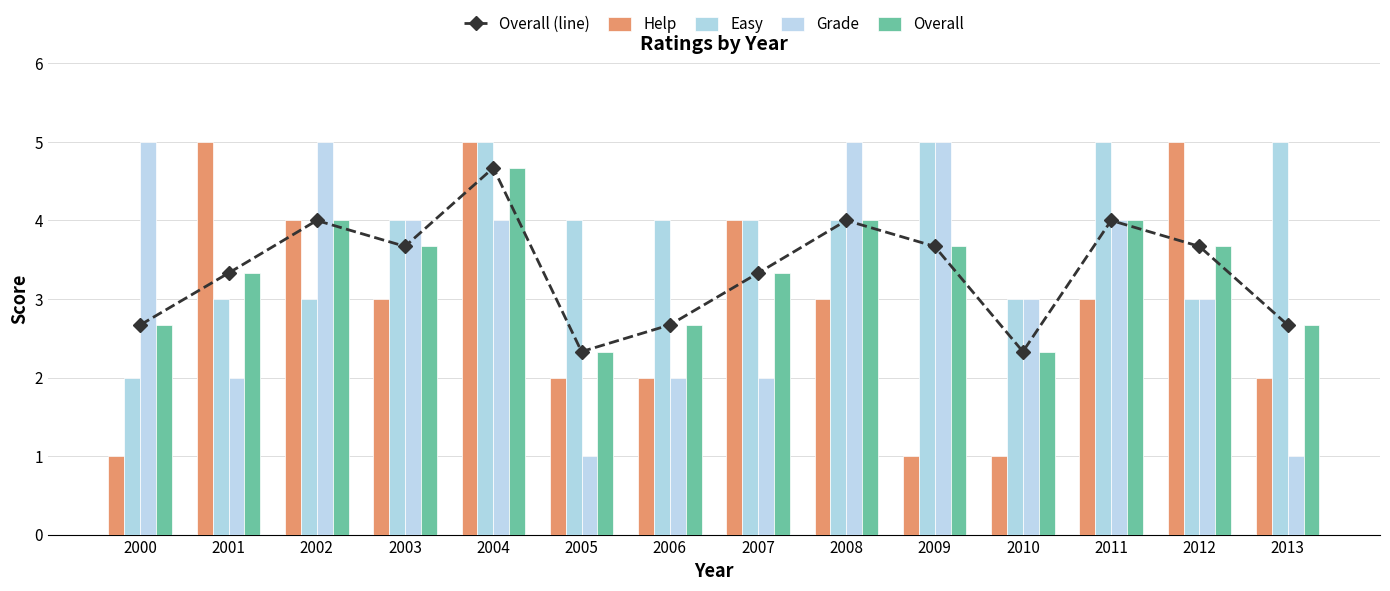

The Easy series shows 3.0 at 2012. True or false?

True